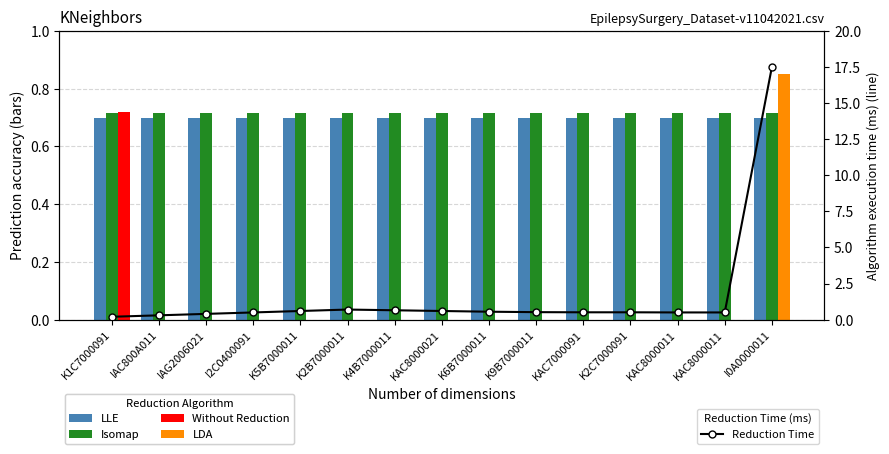

Reading left to right, what are all the values shown in this chart?

LLE: K1C7000091=0.7	IAC800A011=0.7	IAG2006021=0.7	I2C0400091=0.7	K5B7000011=0.7	K2B7000011=0.7	K4B7000011=0.7	KAC8000021=0.7	K6B7000011=0.7	K9B7000011=0.7	KAC7000091=0.7	K2C7000091=0.7	KAC8000011=0.7	KAC8000011=0.7	I0A0000011=0.7
Isomap: K1C7000091=0.7	IAC800A011=0.7	IAG2006021=0.7	I2C0400091=0.7	K5B7000011=0.7	K2B7000011=0.7	K4B7000011=0.7	KAC8000021=0.7	K6B7000011=0.7	K9B7000011=0.7	KAC7000091=0.7	K2C7000091=0.7	KAC8000011=0.7	KAC8000011=0.7	I0A0000011=0.7
Without Reduction: K1C7000091=0.7	IAC800A011=0.0	IAG2006021=0.0	I2C0400091=0.0	K5B7000011=0.0	K2B7000011=0.0	K4B7000011=0.0	KAC8000021=0.0	K6B7000011=0.0	K9B7000011=0.0	KAC7000091=0.0	K2C7000091=0.0	KAC8000011=0.0	KAC8000011=0.0	I0A0000011=0.0
LDA: K1C7000091=0.0	IAC800A011=0.0	IAG2006021=0.0	I2C0400091=0.0	K5B7000011=0.0	K2B7000011=0.0	K4B7000011=0.0	KAC8000021=0.0	K6B7000011=0.0	K9B7000011=0.0	KAC7000091=0.0	K2C7000091=0.0	KAC8000011=0.0	KAC8000011=0.0	I0A0000011=0.8
Reduction Time: K1C7000091=0.2	IAC800A011=0.3	IAG2006021=0.4	I2C0400091=0.5	K5B7000011=0.6	K2B7000011=0.7	K4B7000011=0.7	KAC8000021=0.6	K6B7000011=0.6	K9B7000011=0.5	KAC7000091=0.5	K2C7000091=0.5	KAC8000011=0.5	KAC8000011=0.5	I0A0000011=17.5